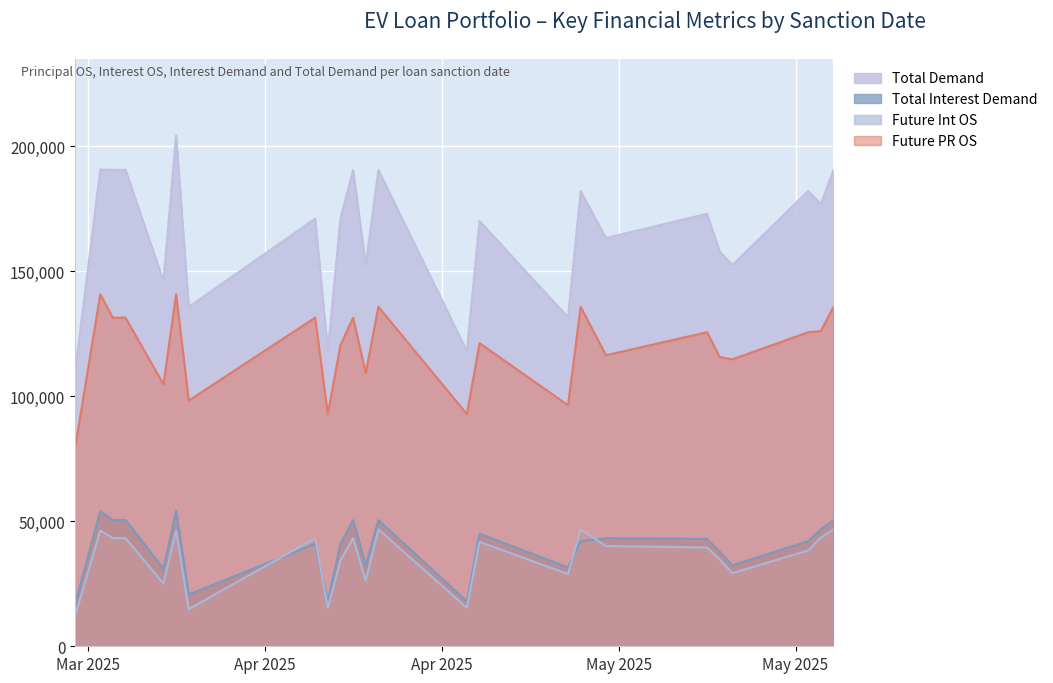

What position from the right is 2025-05-21?

3